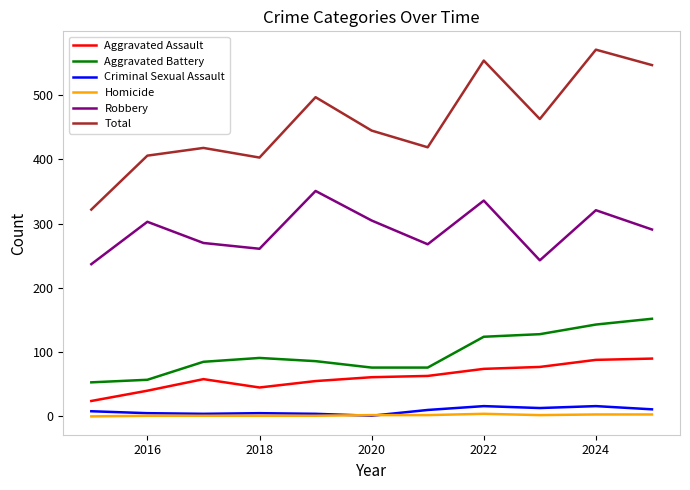

Is this an area chart (filled region under the line)?

No